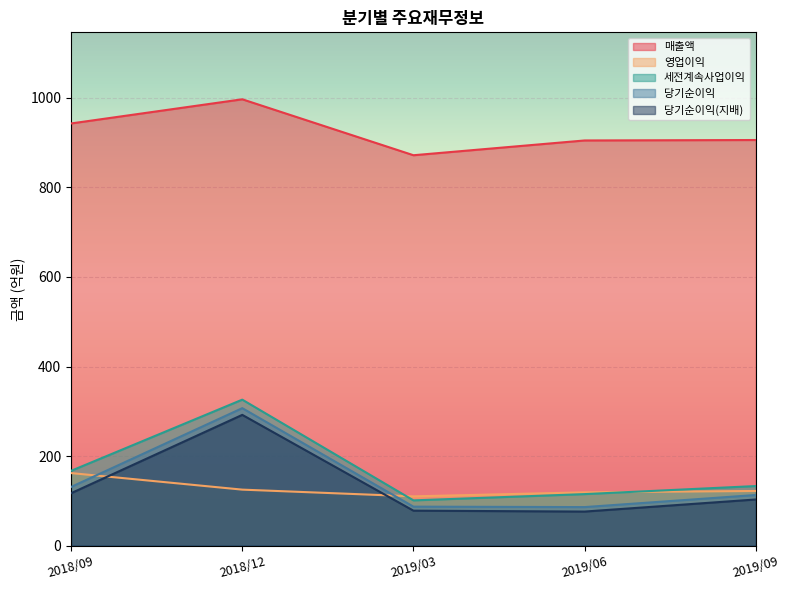

What value does the 영업이익 series have at 2018/09?

162